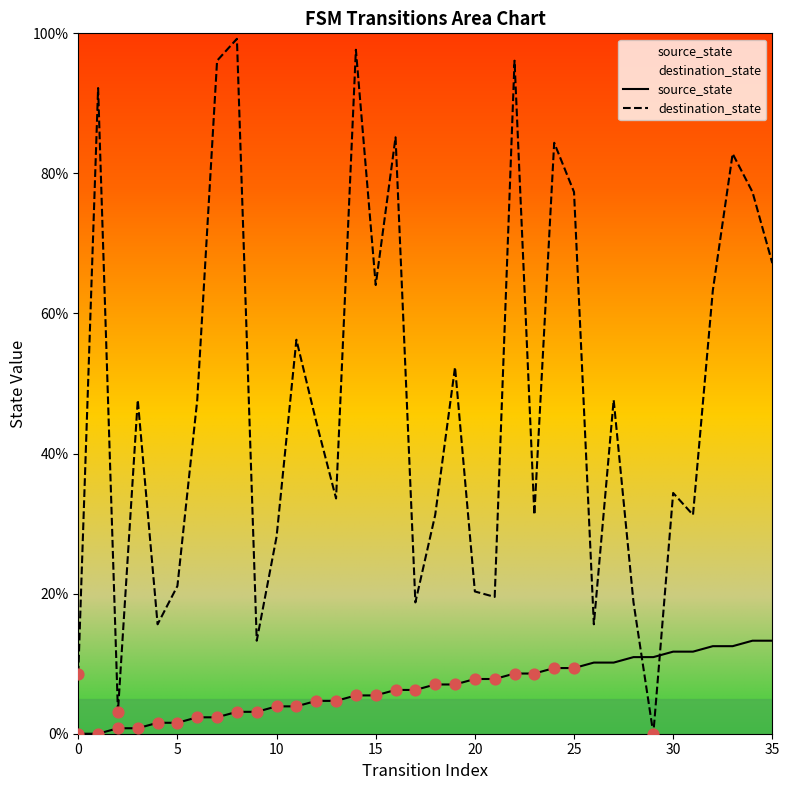

Which series contains the highest Y value?

destination_state